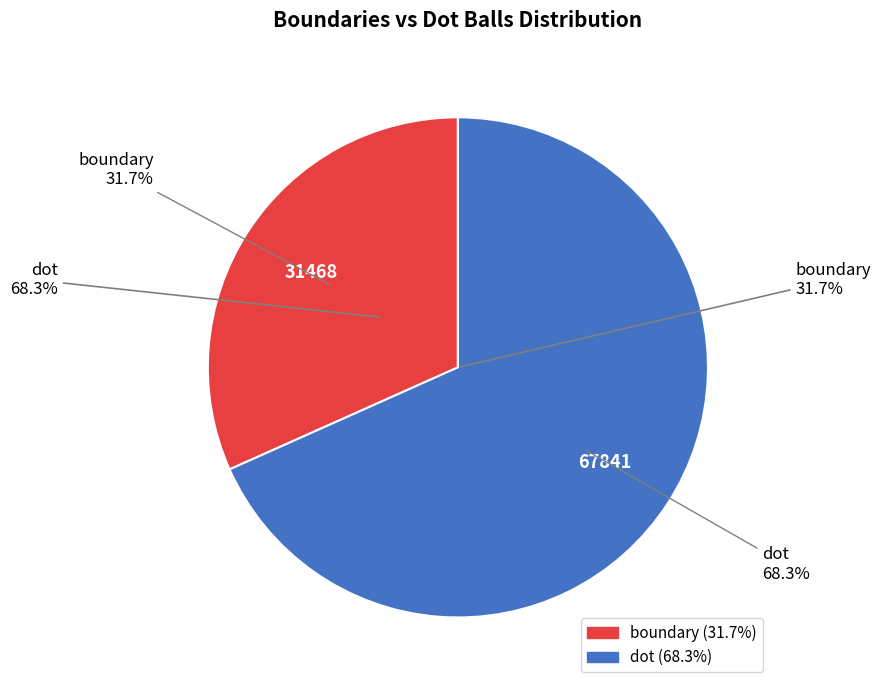

Is it true that boundary is 32% of the pie?

True